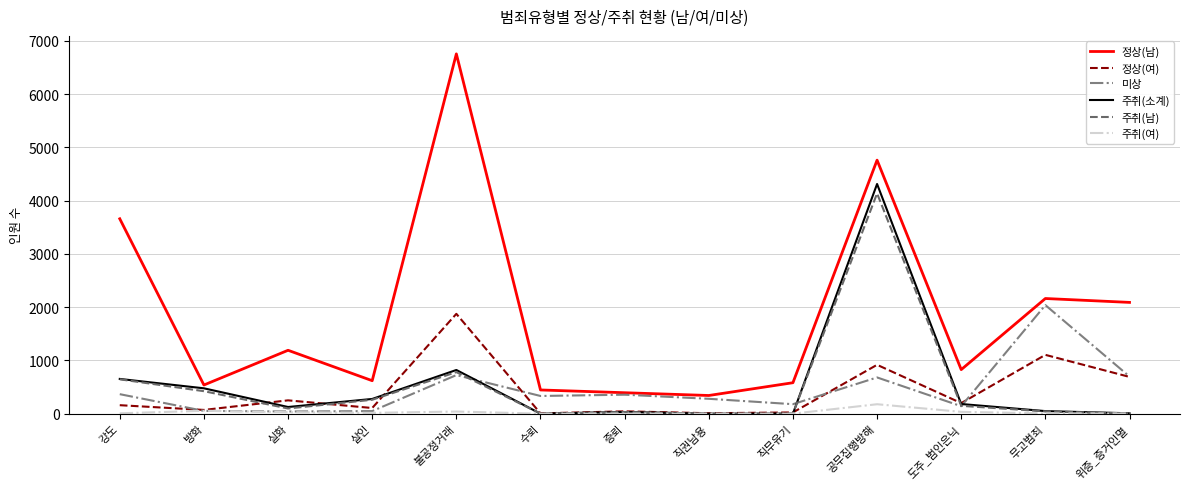

What is the difference between the maximum and minimum values in the 주취(남) series?

4135